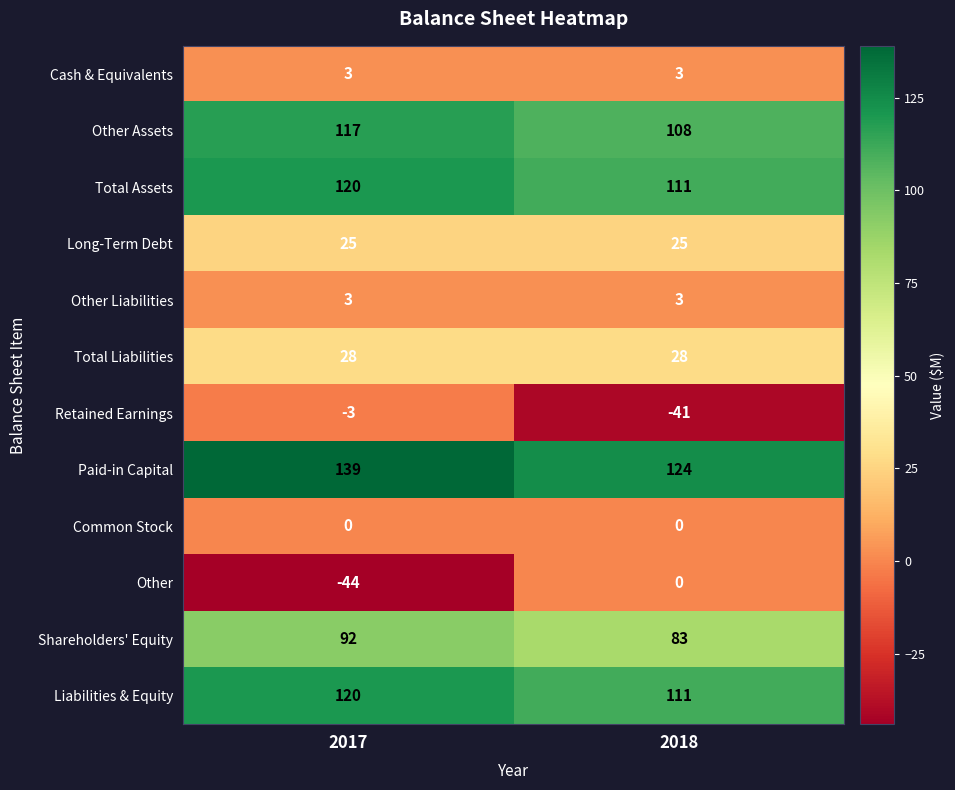

Which series has the largest range (max minus min)?

Other